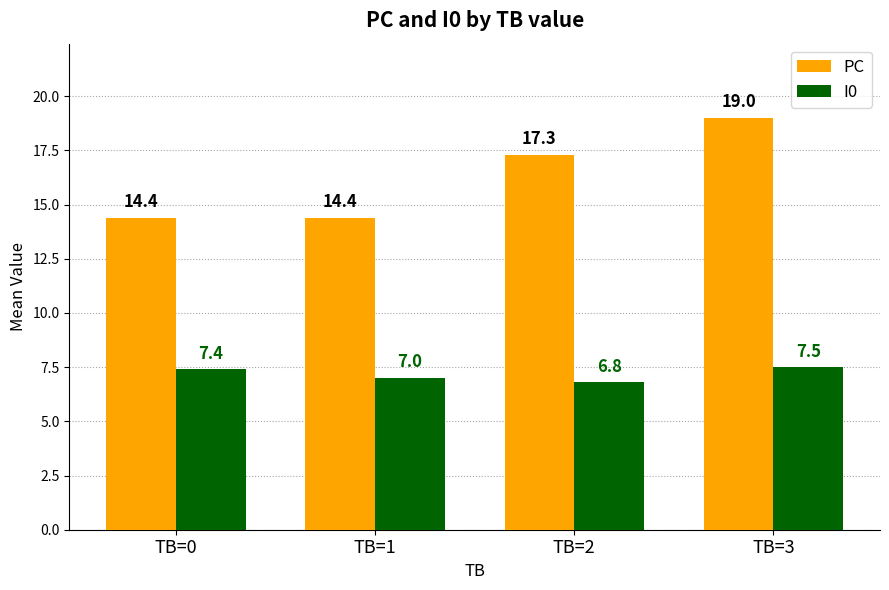

Which label corresponds to the smallest value in the chart?

TB=2